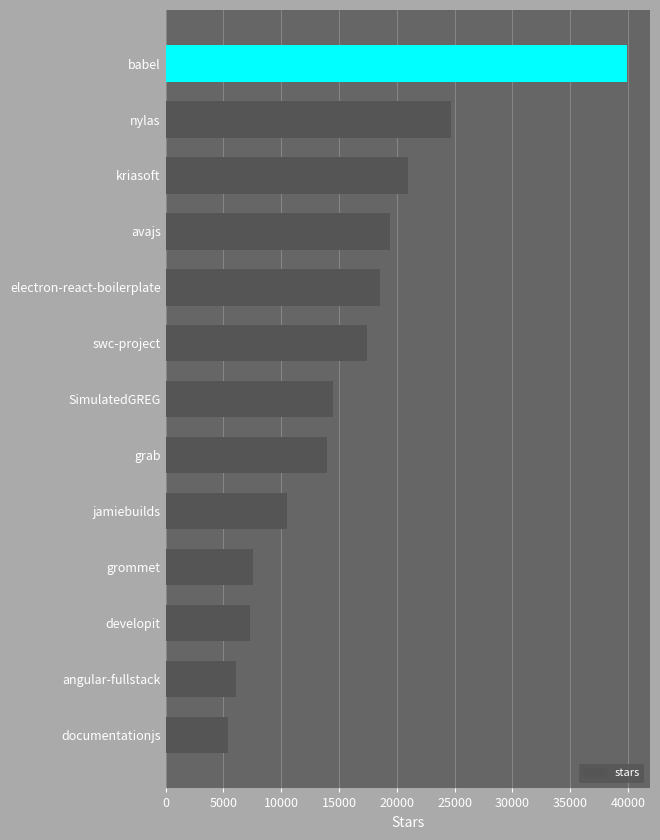

True or false: the data shows 20653 at grab.

False